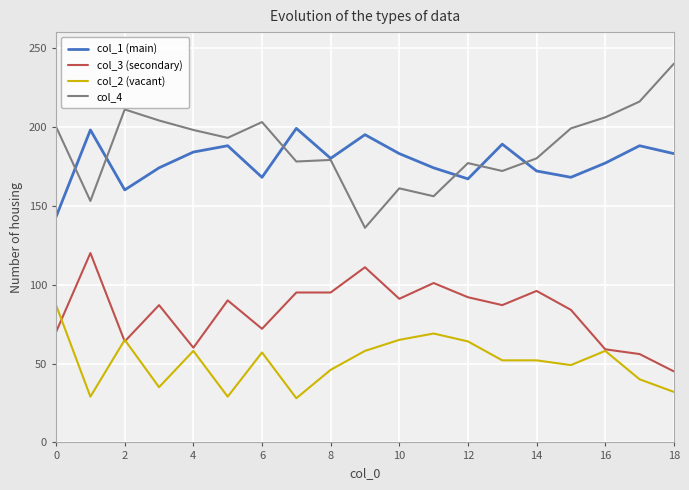

Rank the series by their maximum value, from highest to lowest.

col_4, col_1 (main), col_3 (secondary), col_2 (vacant)